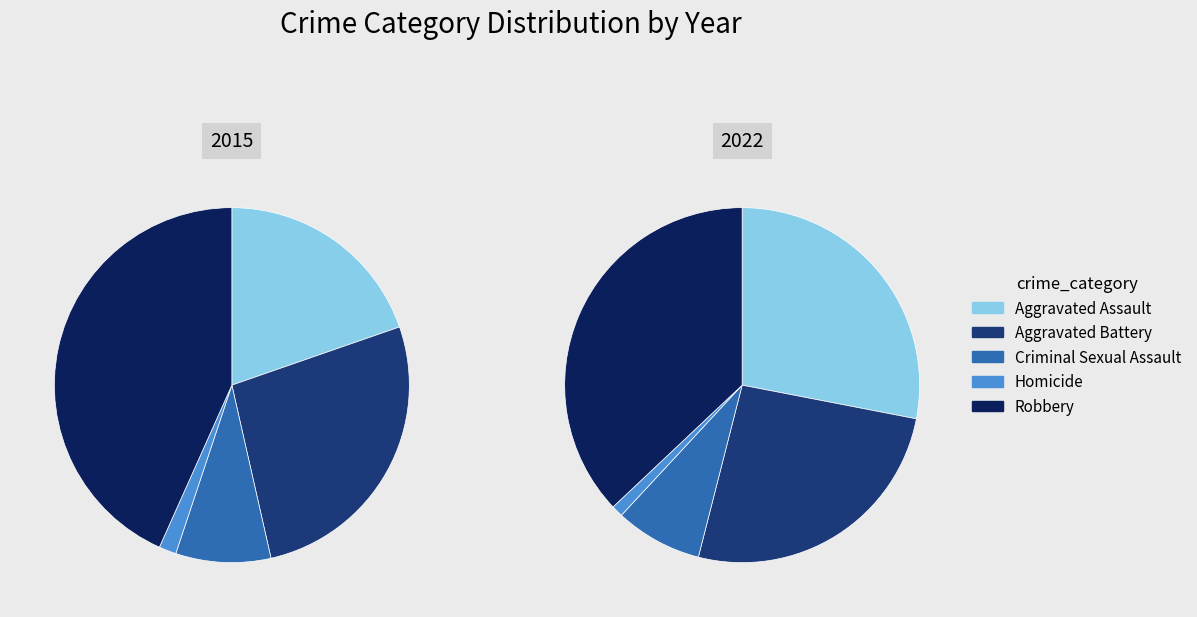

How many slices are in this pie chart?

5